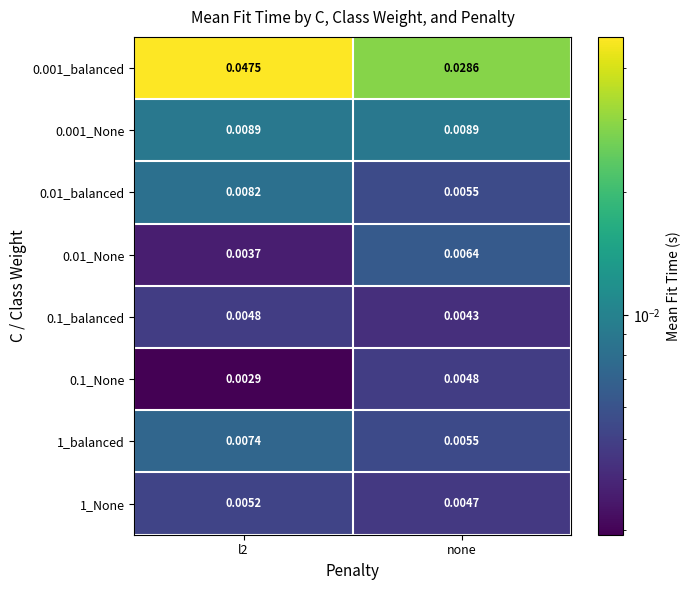

Which series has the largest range (max minus min)?

0.001_balanced